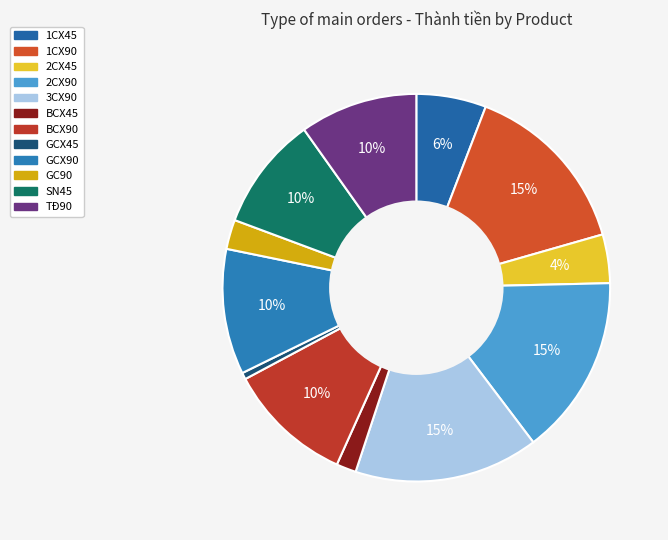

Is 2CX90 the majority of the pie?

No